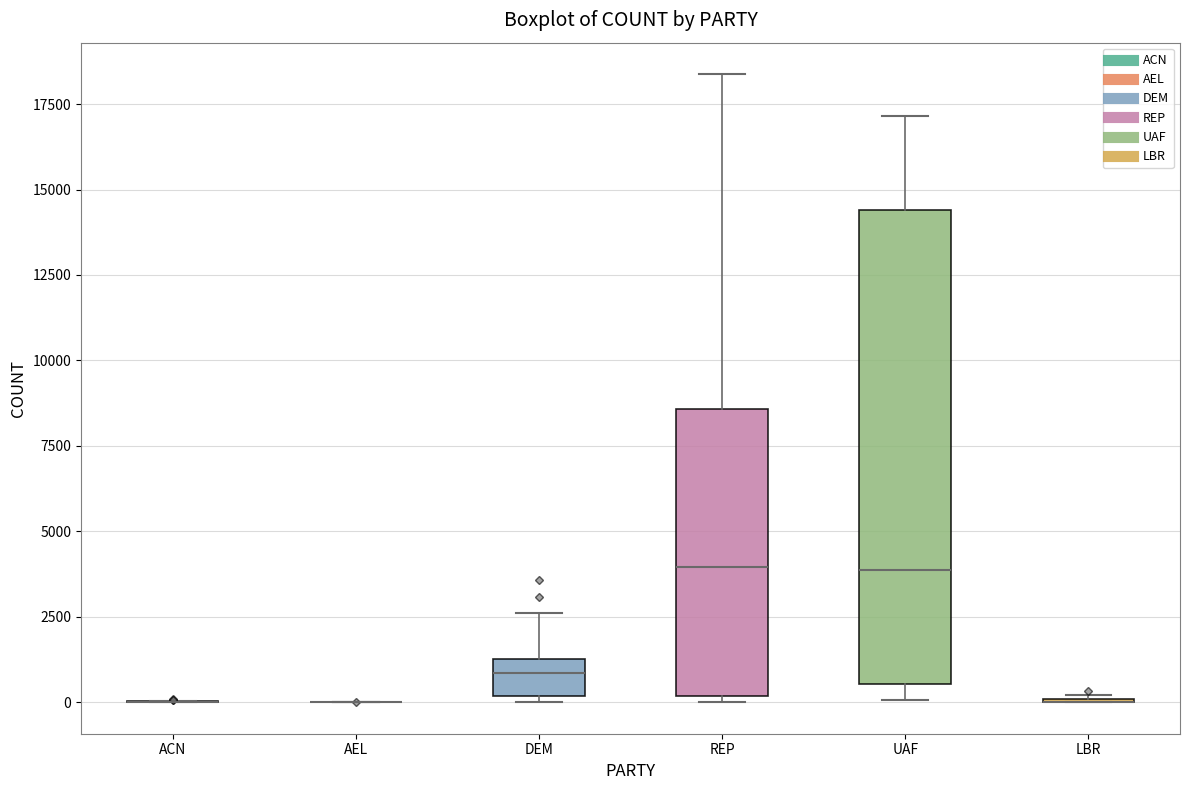

Reading left to right, transcribe this box plot: for each box, give where its median line is, the range the box spans, and where its two whiskers end, as read against the y-axis. The values are not printed on the chart, so give them approximately, as read against the axis.

ACN: box collapsed to a line at 0, whiskers 0 to 0
AEL: box collapsed to a line at 0, whiskers 0 to 0
DEM: median 1000, box 0 to 1500, whiskers 0 (just below the box's lower edge) to 2500
REP: median 4000, box 0 to 8500, whiskers 0 (just below the box's lower edge) to 18500
UAF: median 4000, box 500 to 14500, whiskers 0 to 17000
LBR: box collapsed to a line at 0, whiskers 0 to 0